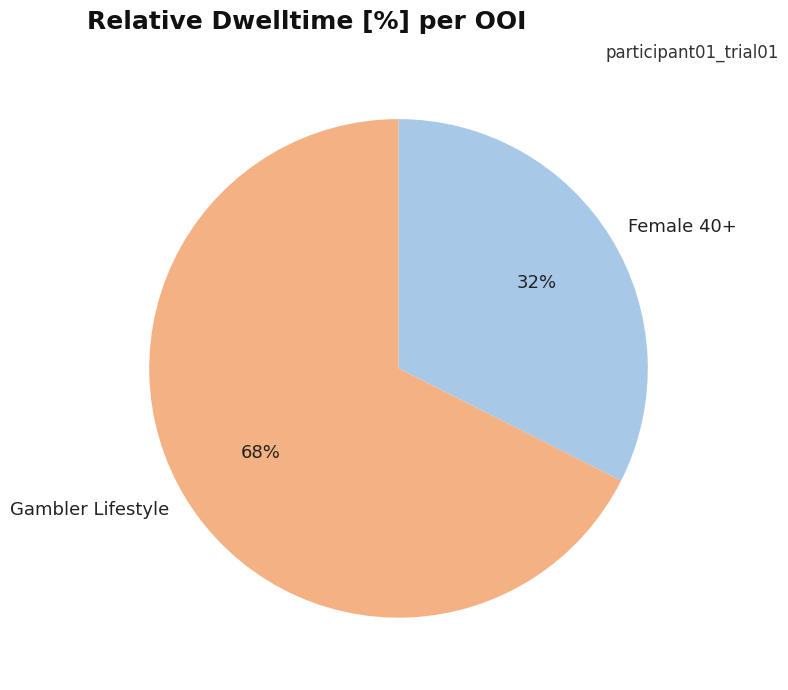

How many slices are in this pie chart?

2